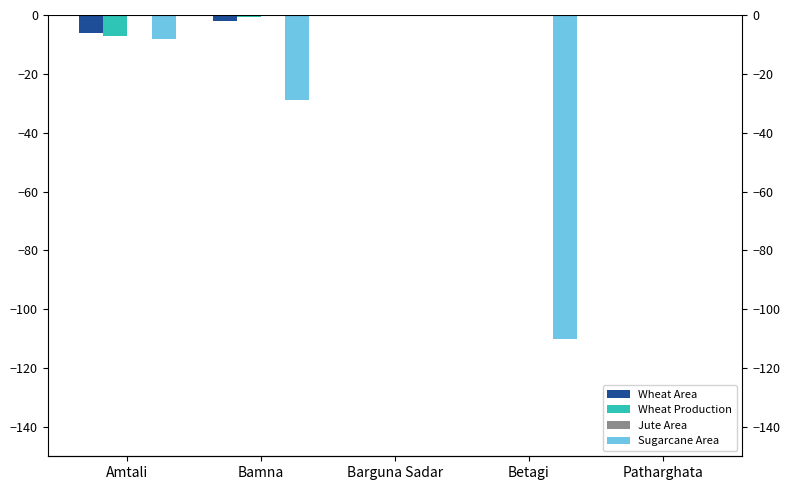

Which series has the widest spread of values?

Sugarcane Area